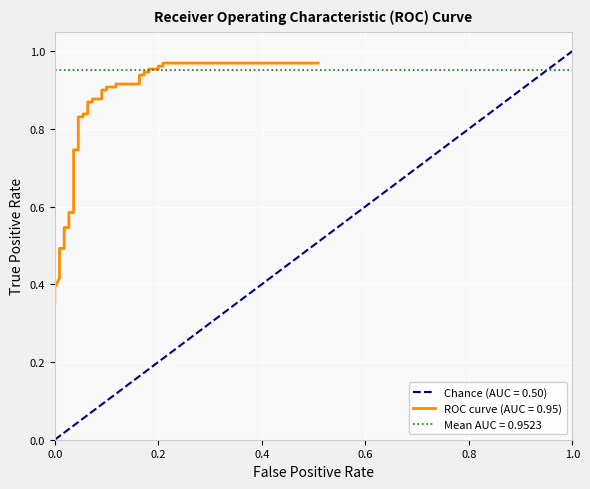

Does the chart display data point markers on the line(s)?

No